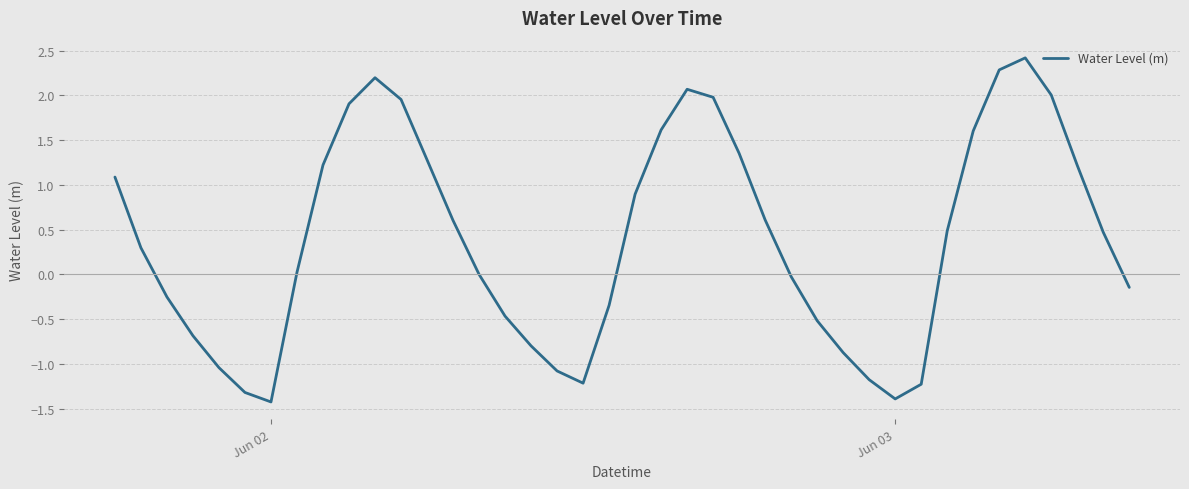

What is the difference between the maximum and minimum values?

3.8